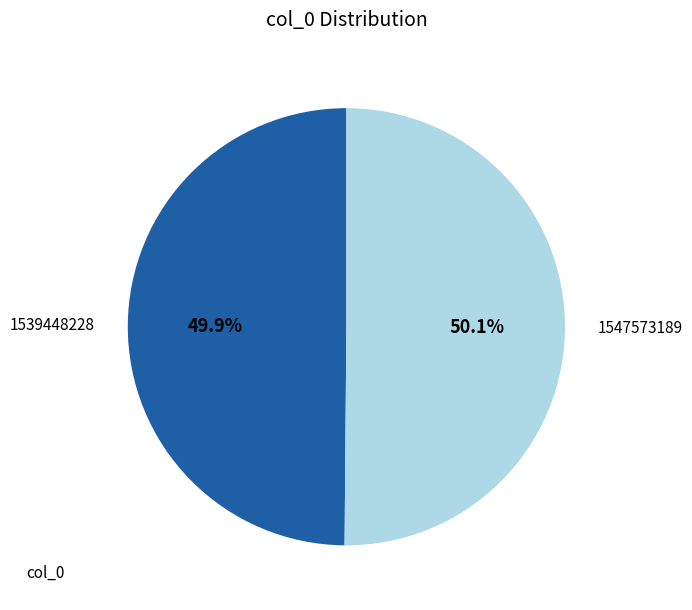

To the nearest percent, what is the difference between the largest and smallest slice percentages?

0%